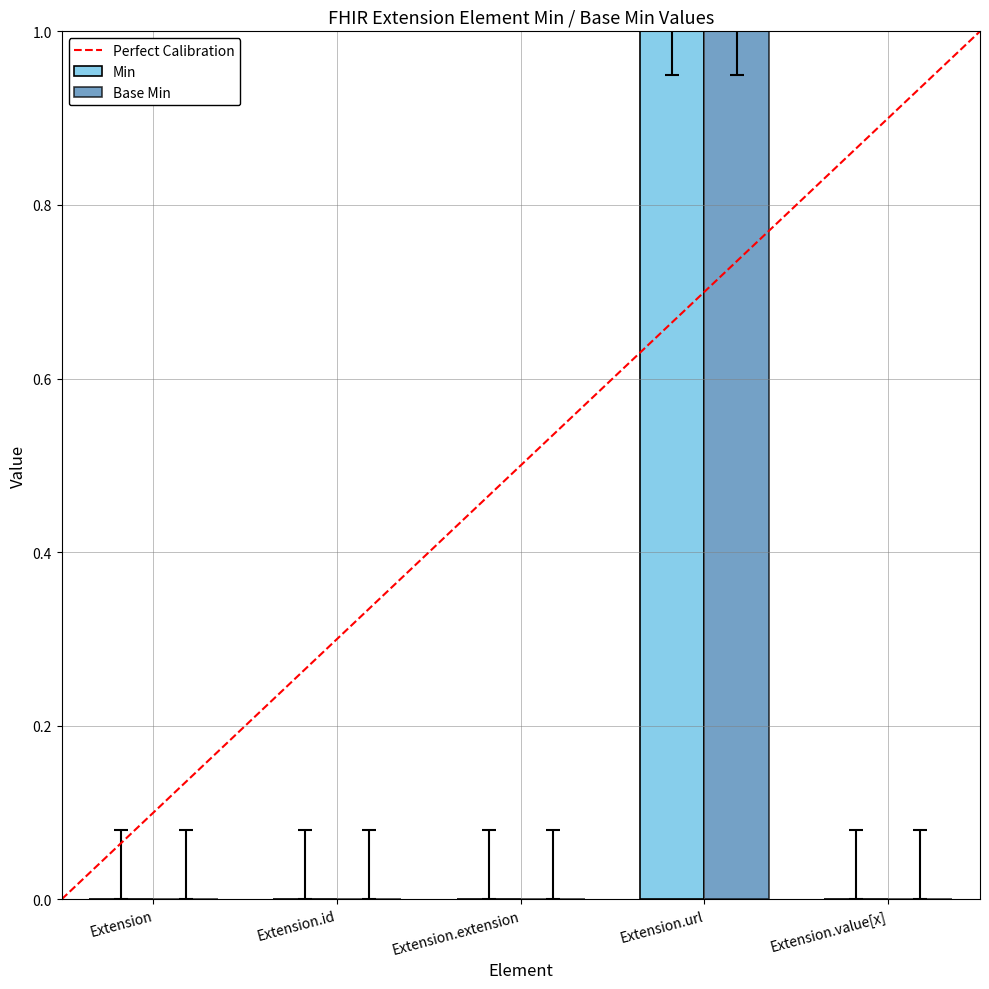

Reading left to right, list all the values displayed in this chart.

Min: Extension=0	Extension.id=0	Extension.extension=0	Extension.url=1	Extension.value[x]=0
Base Min: Extension=0	Extension.id=0	Extension.extension=0	Extension.url=1	Extension.value[x]=0